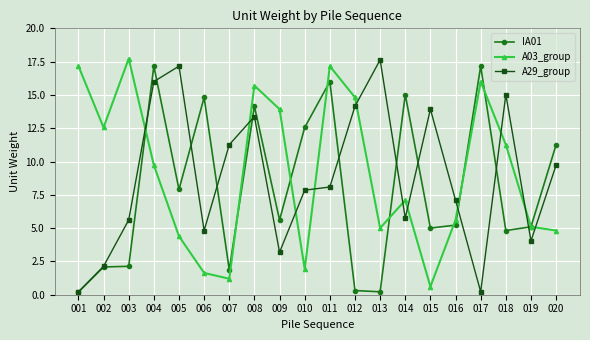

Between 002 and 016, which series saw the biggest shift?

A03_group